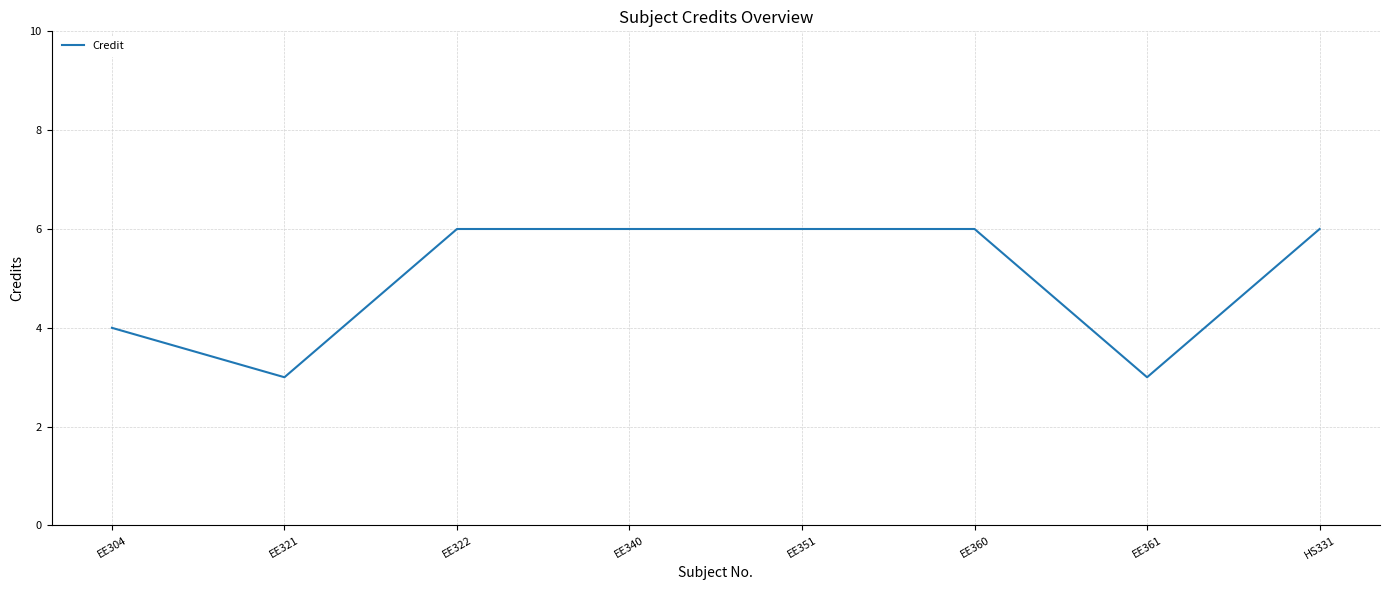

Between EE360 and EE321, which is larger?

EE360